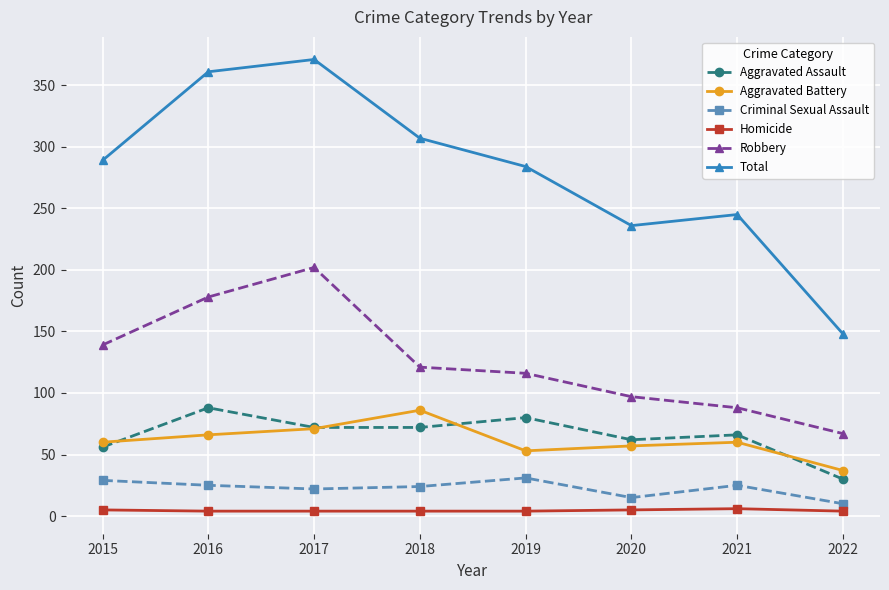

What is the sum of all Total values?

2241